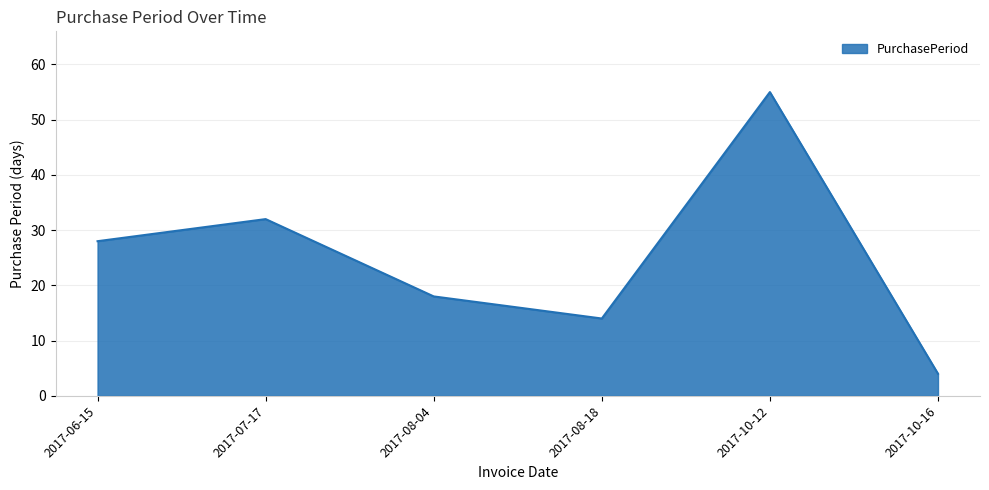

Where is the first local maximum?

2017-07-17